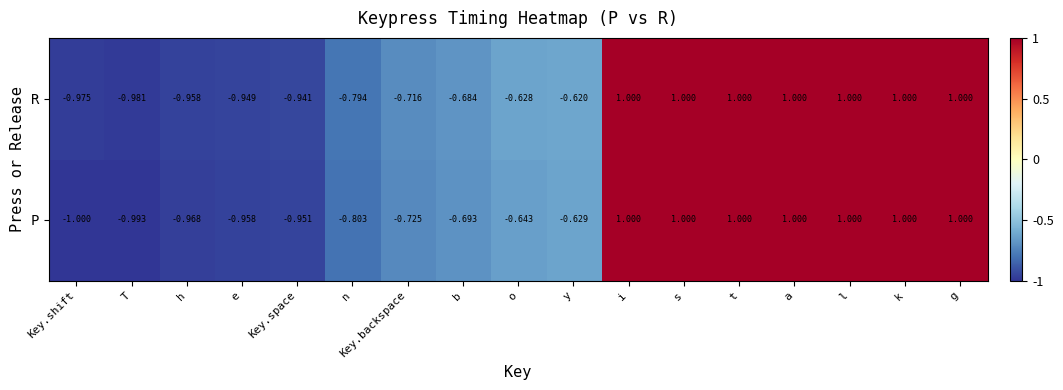

Which category has the lowest value in the R series?

T